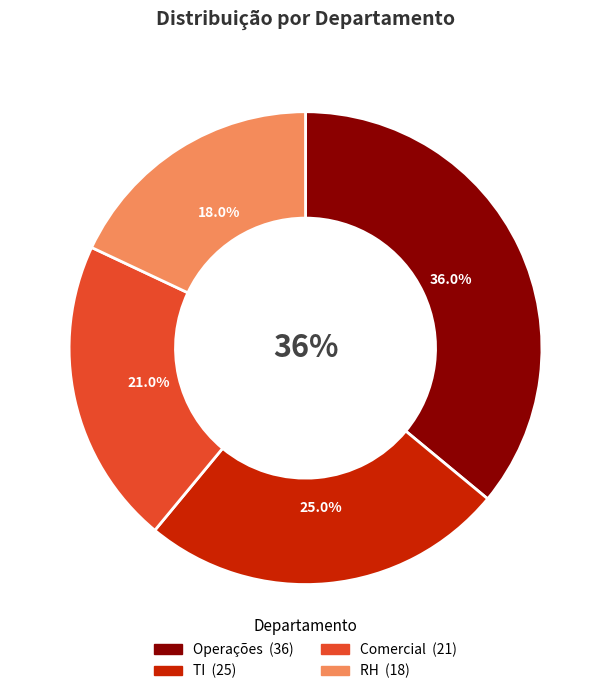

Does TI represent more than half of the total?

No